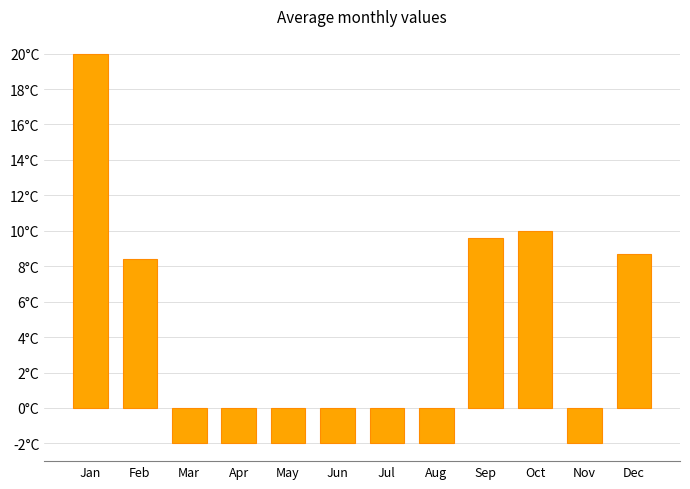

The value at Oct is 6.6. True or false?

False